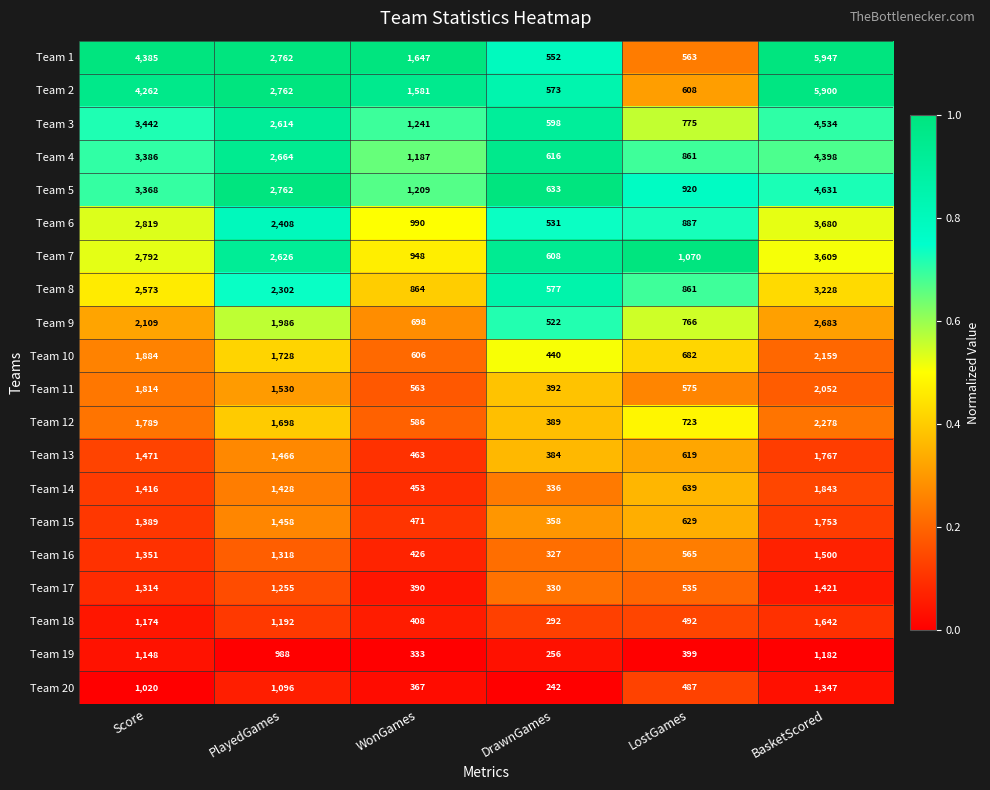

Where does the Team 17 series first go above 1255?

Score